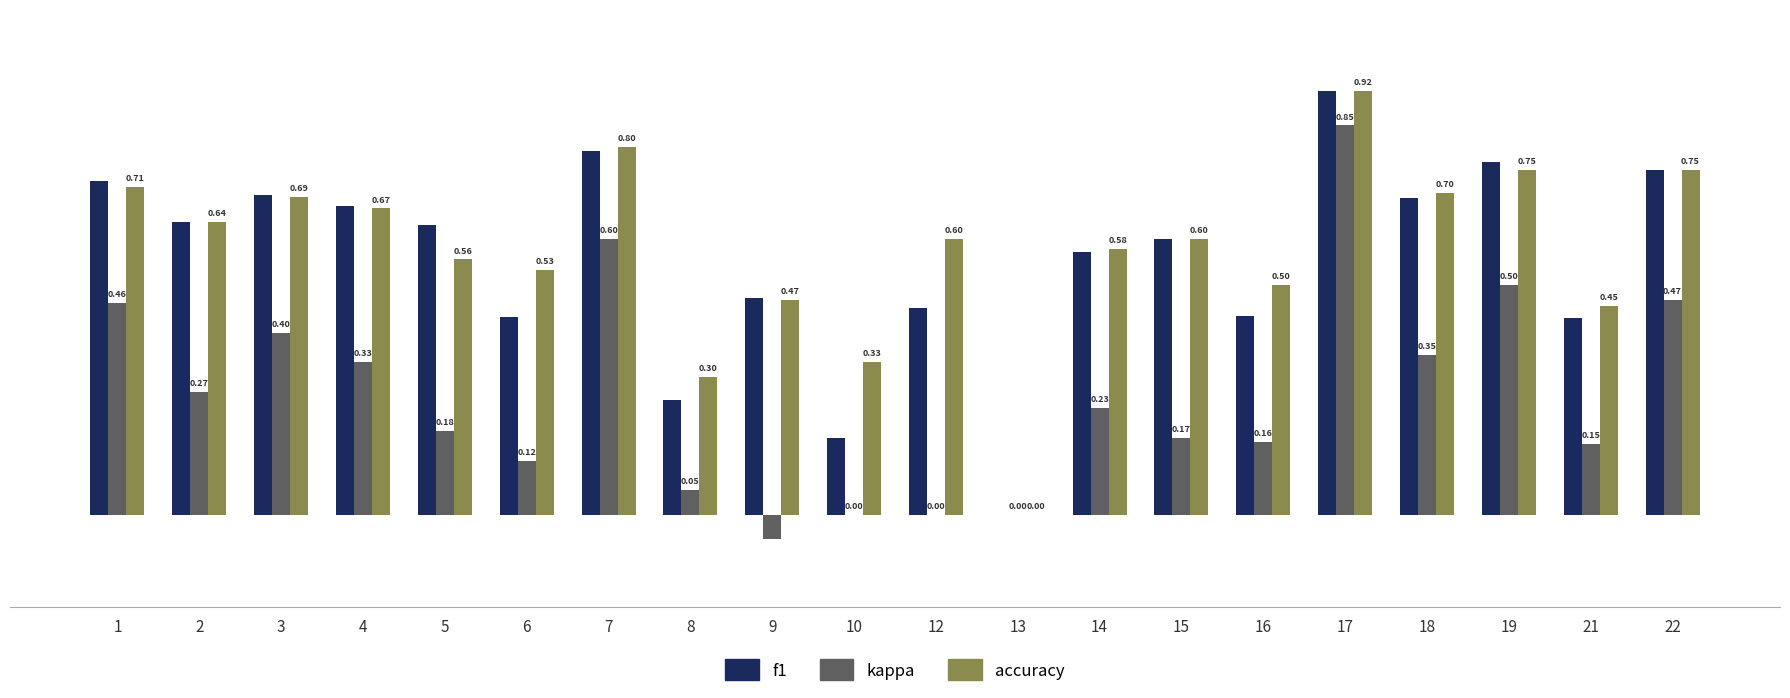

Which series has the largest total across all categories?

accuracy